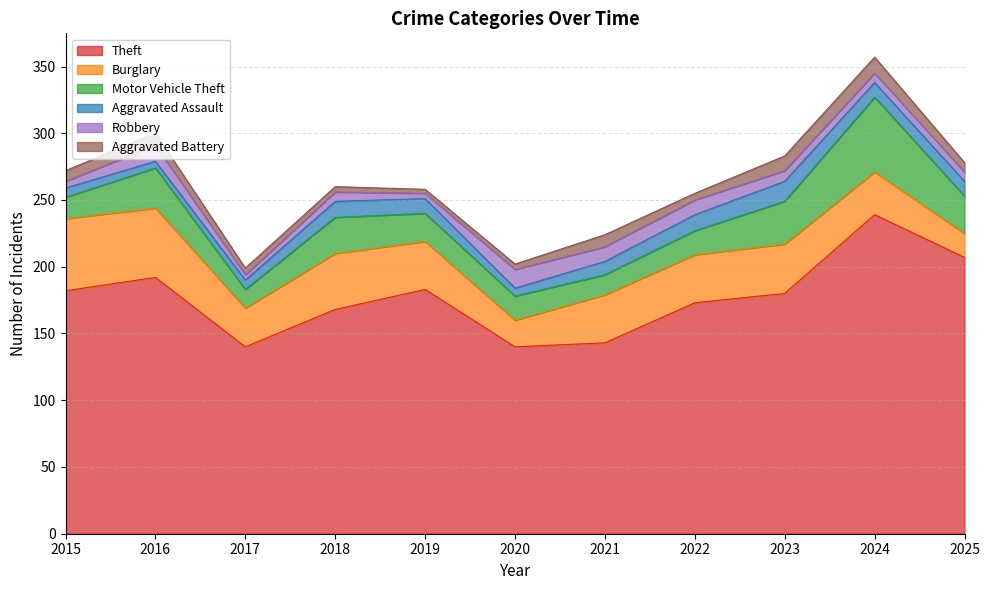

At how many categories does at least one series exceed 28?

11